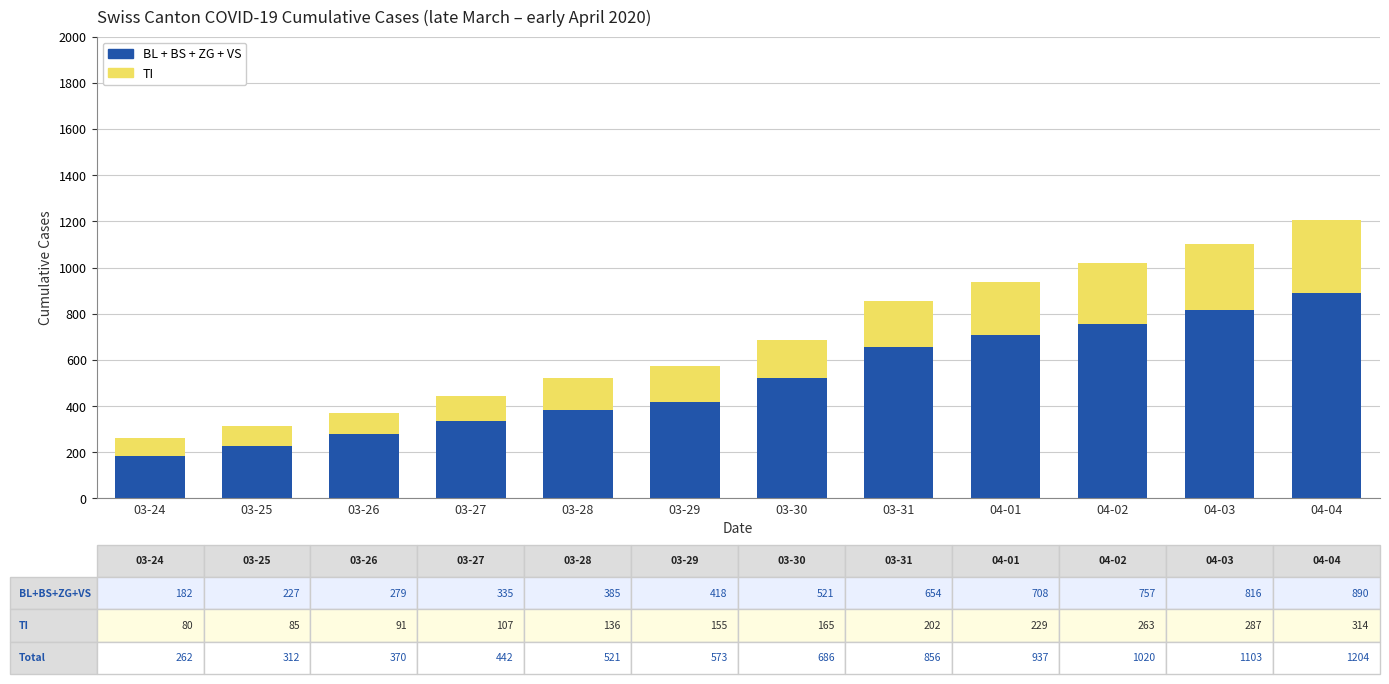

What is the total value across all series at 03-31?

856